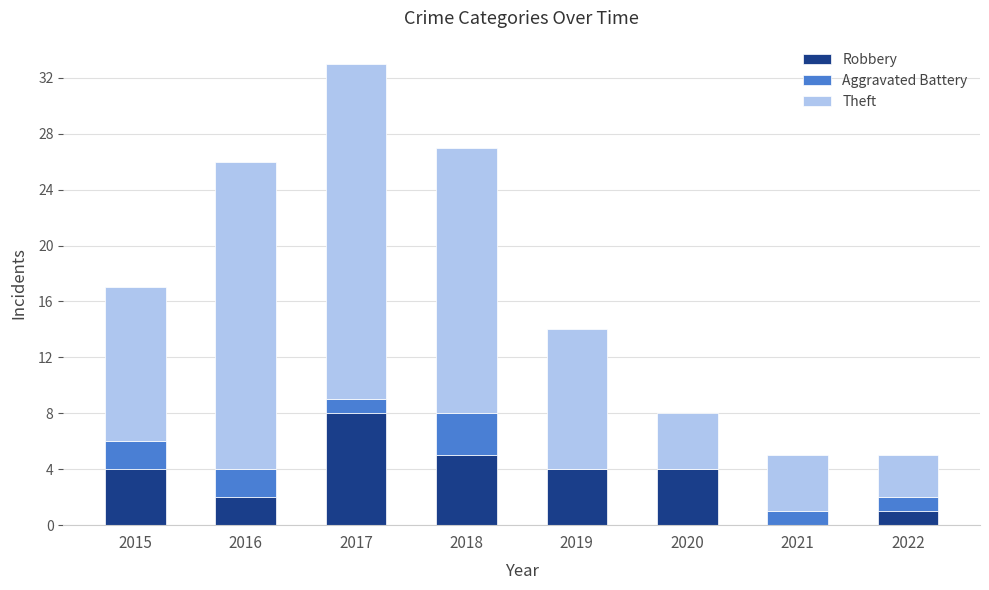

Reading left to right, list the values for the Robbery series.

2015=4	2016=2	2017=8	2018=5	2019=4	2020=4	2021=0	2022=1